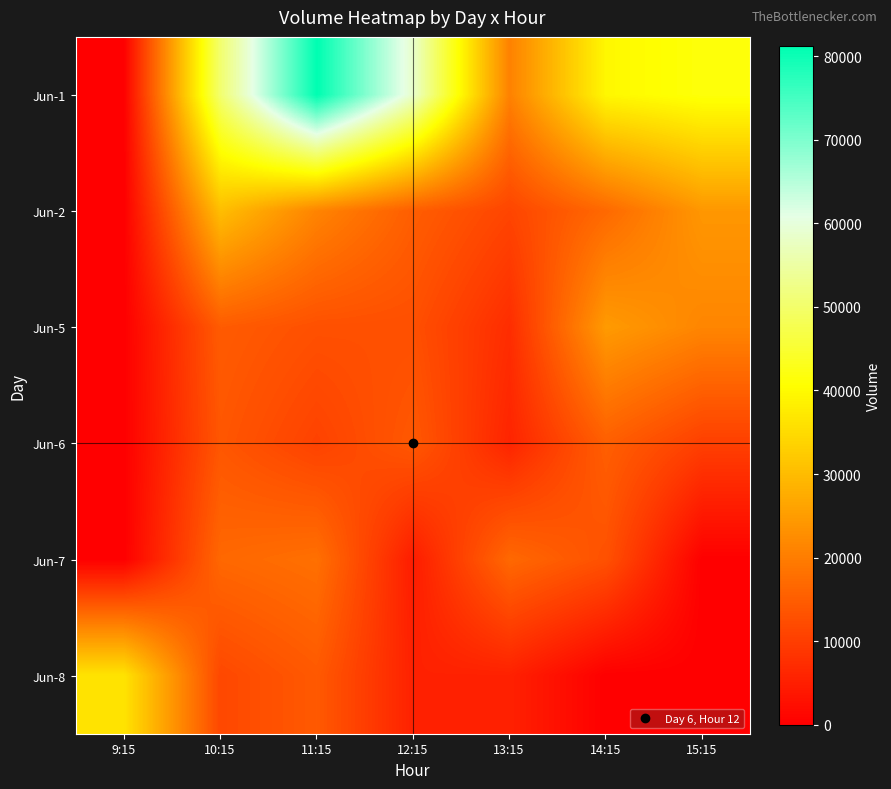

Reading left to right, transcribe all the data shown in this chart.

Jun-1: 9:15=0	10:15=50376	11:15=81239	12:15=58451	13:15=20686	14:15=39496	15:15=41467
Jun-2: 9:15=0	10:15=30303	11:15=21098	12:15=15012	13:15=11077	14:15=16810	15:15=24117
Jun-5: 9:15=0	10:15=14634	11:15=12874	12:15=12698	13:15=7200	14:15=24645	15:15=21311
Jun-6: 9:15=0	10:15=13828	11:15=10587	12:15=14096	13:15=5853	14:15=15163	15:15=10189
Jun-7: 9:15=0	10:15=16582	11:15=17886	12:15=4567	13:15=16722	14:15=12988	15:15=0
Jun-8: 9:15=36297	10:15=11548	11:15=14298	12:15=5352	13:15=5331	14:15=0	15:15=0